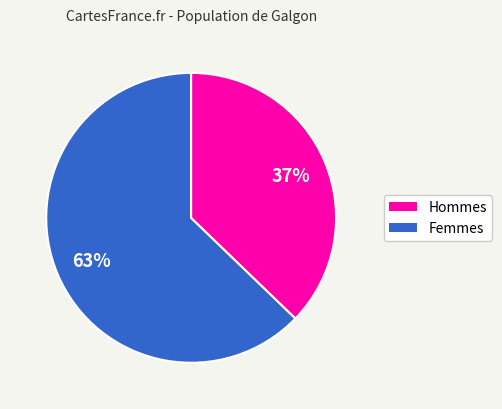

To the nearest percent, what is the average slice percentage?

50%